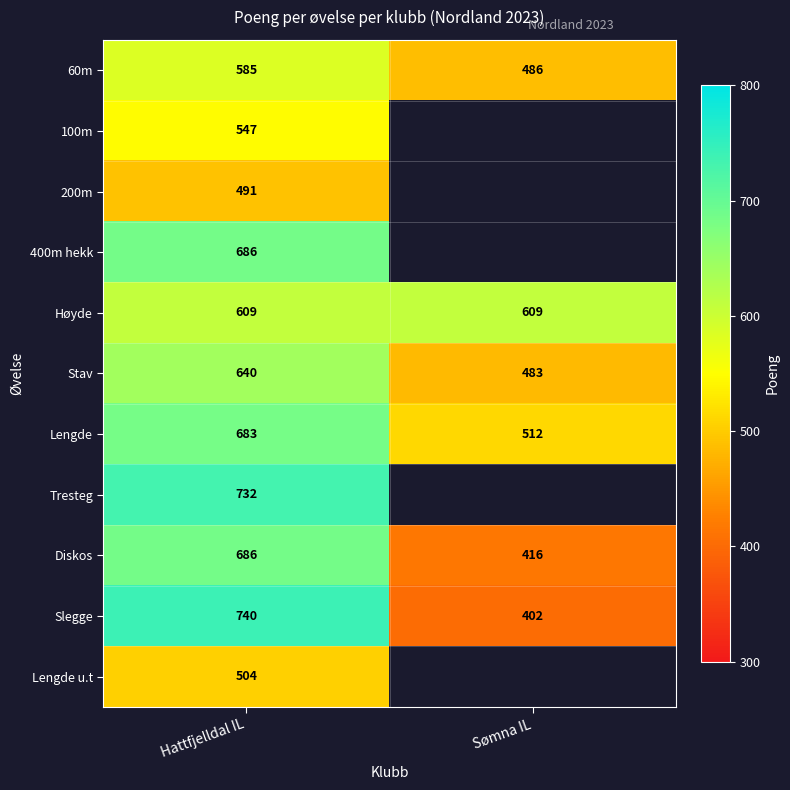

List the labels in order of Slegge value, largest first.

Hattfjelldal IL, Sømna IL